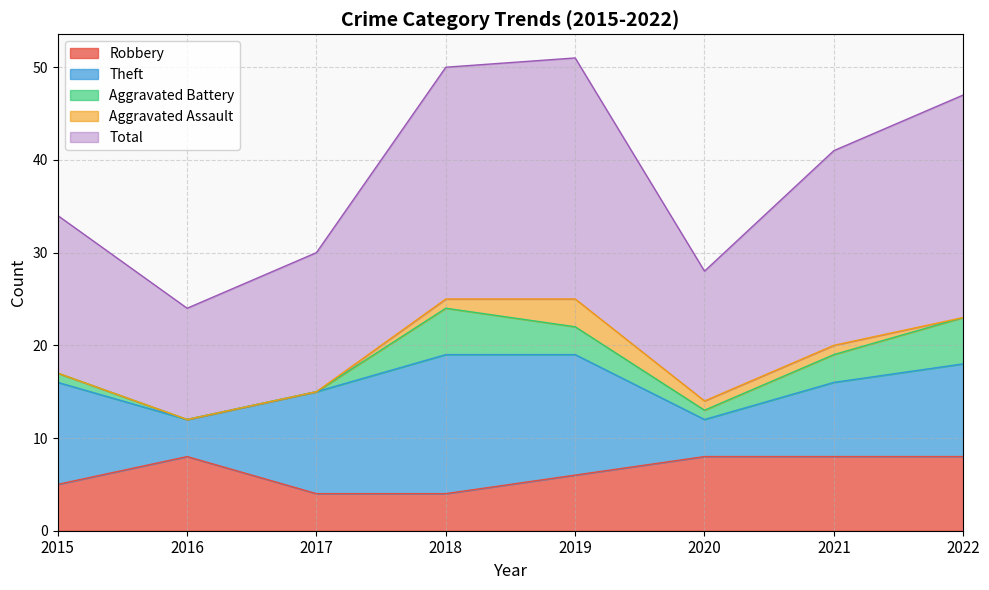

True or false: Aggravated Assault and Aggravated Battery cross at least once.

False